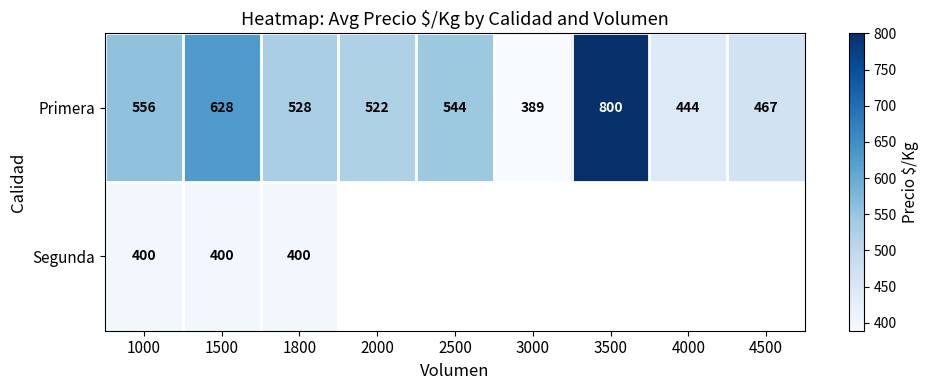

At which label does Primera reach its minimum?

3000